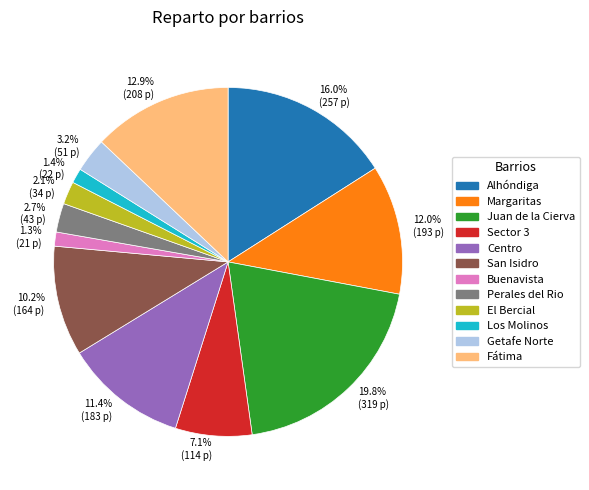

What is the largest slice in the pie chart?

19.8% (319 p)